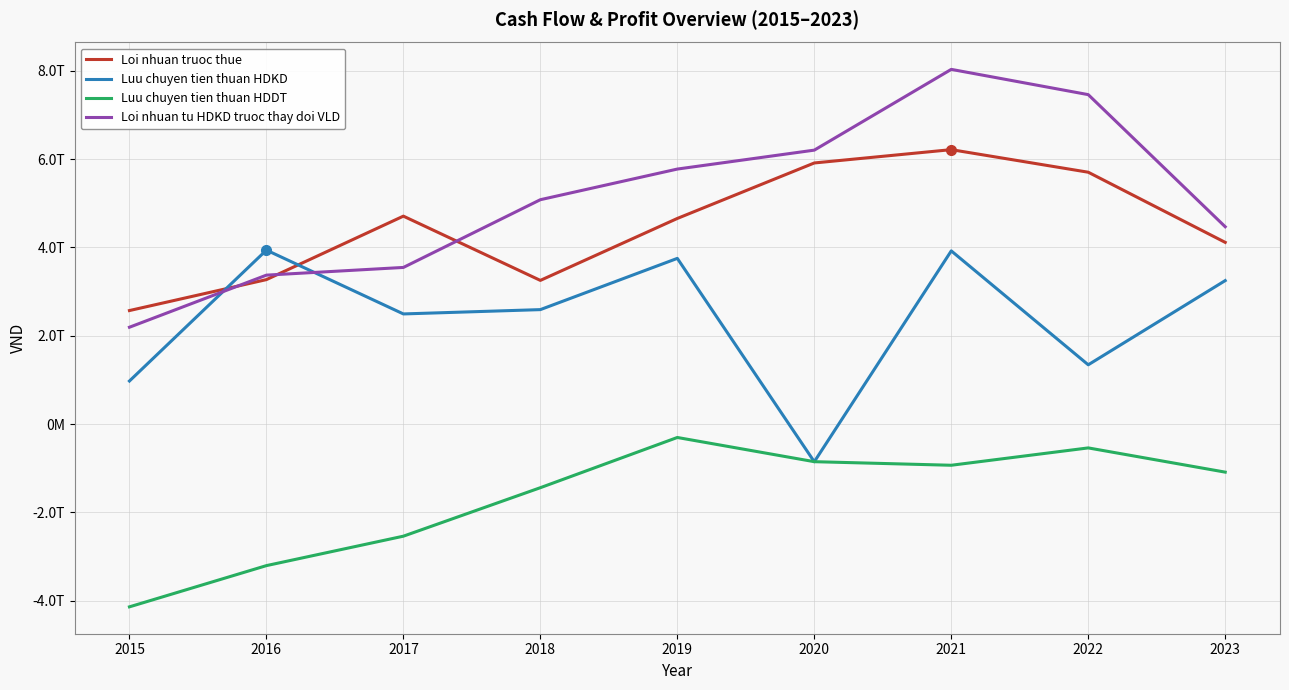

Where do Luu chuyen tien thuan HDDT and Luu chuyen tien thuan HDKD first cross each other?

2019 and 2020